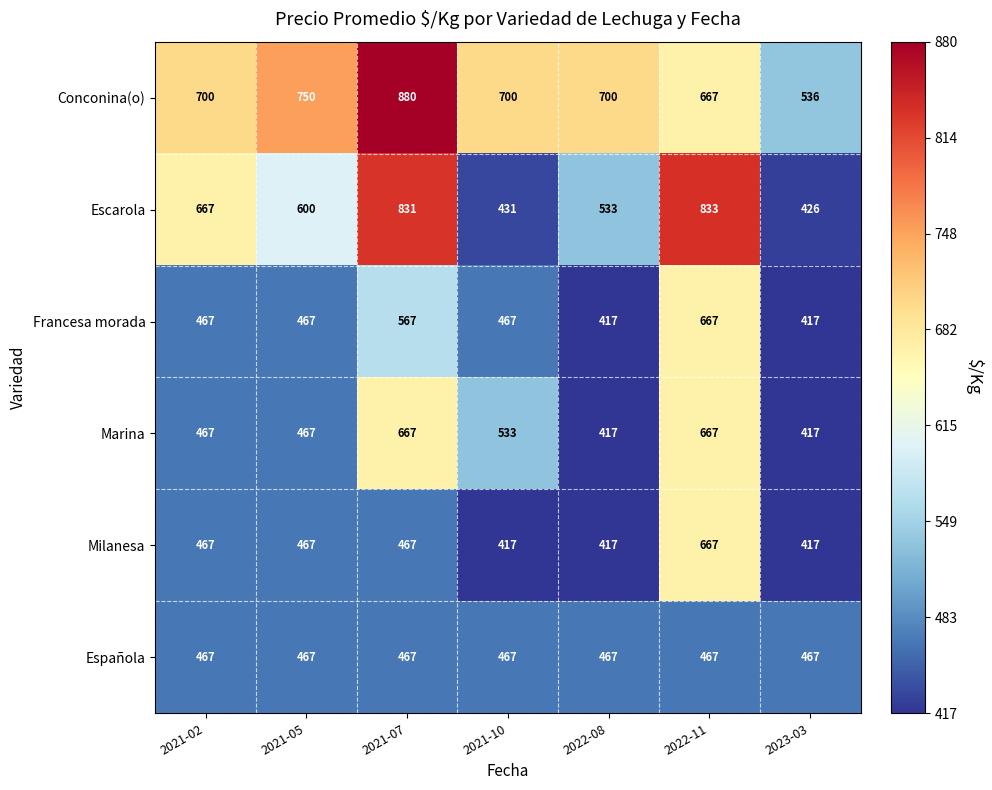

What is the sum of the Francesa morada values at 2021-10 and 2023-03?

884